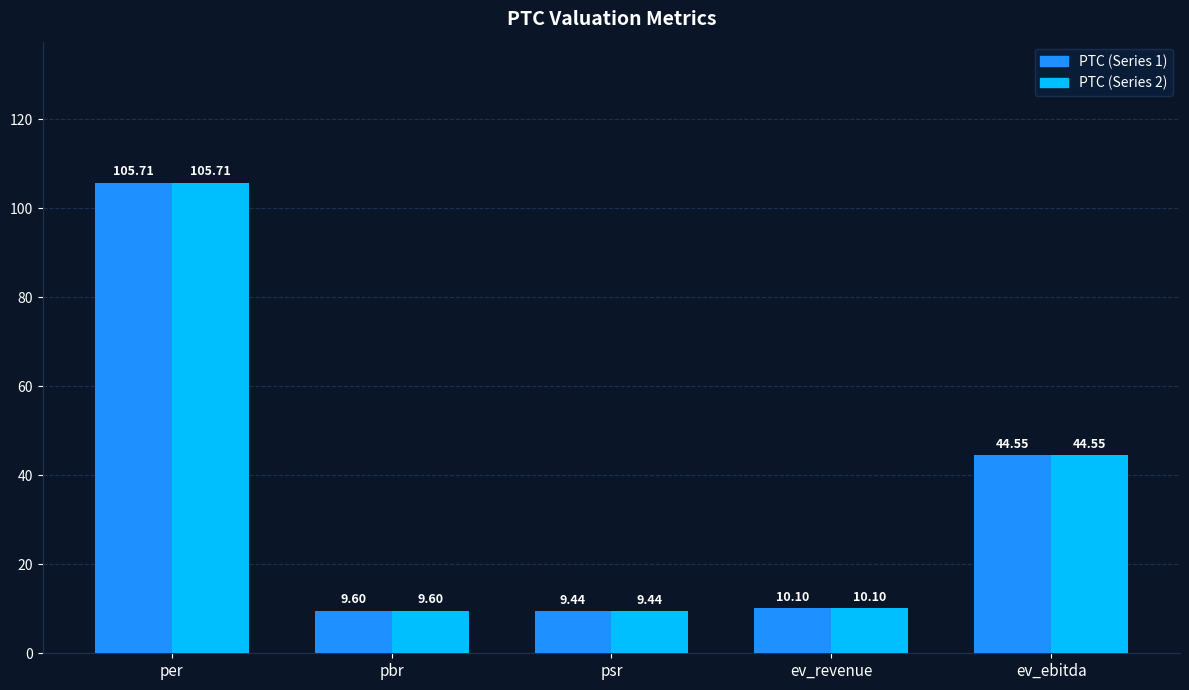

How many values in the PTC (Series 2) series are below 10?

2